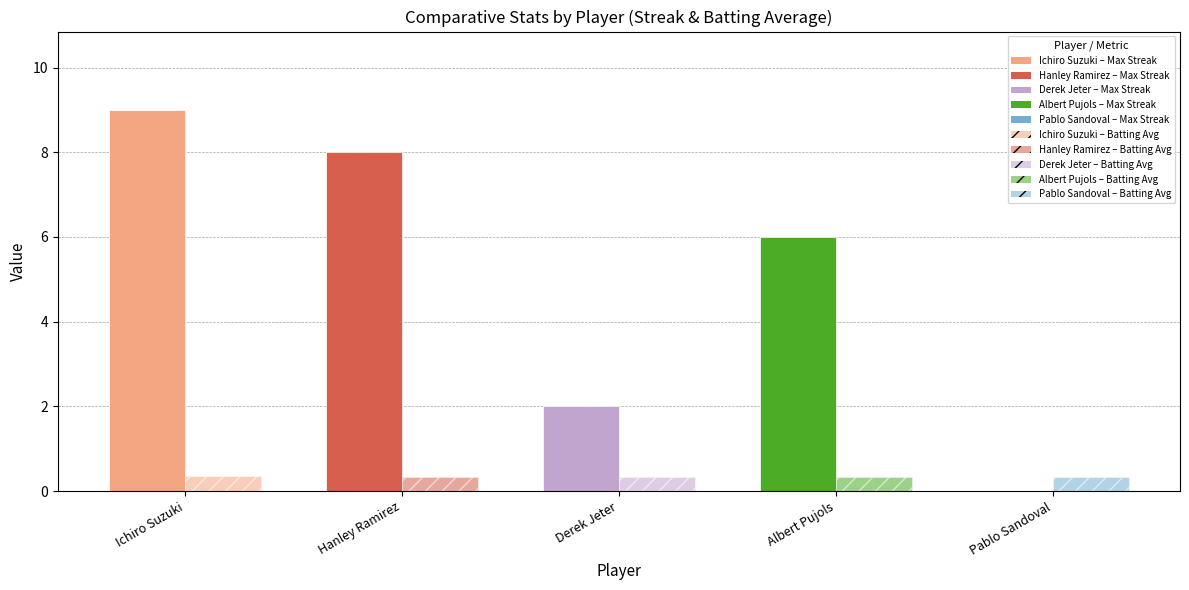

What is the value of the Hanley Ramirez bar at the 2nd from the left?

8.0